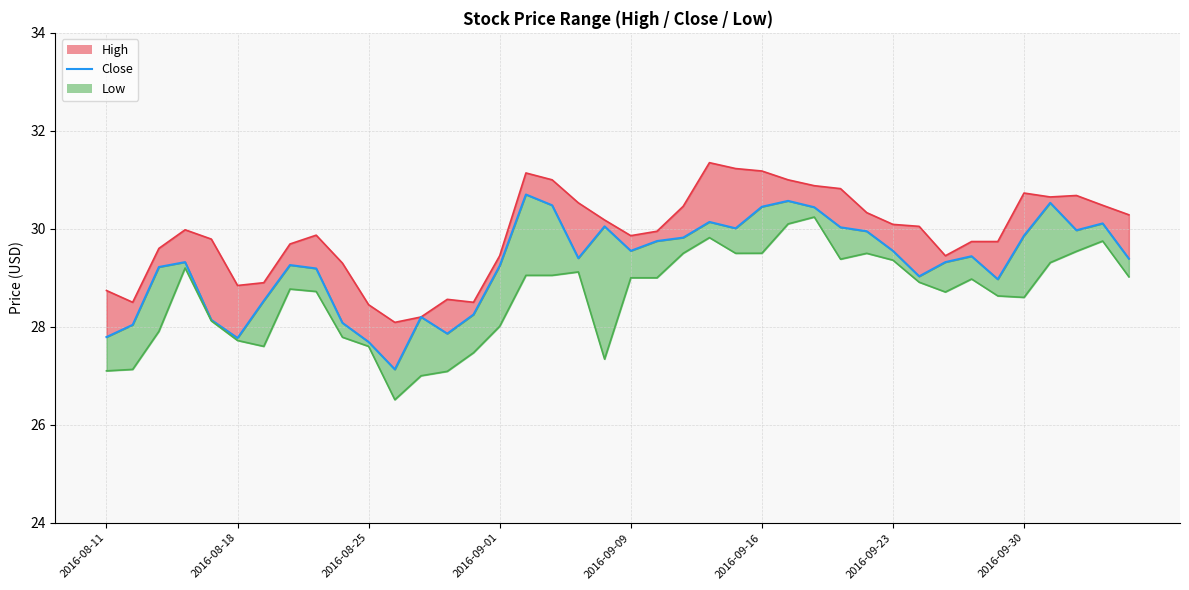

Which series has the largest range (max minus min)?

low_line